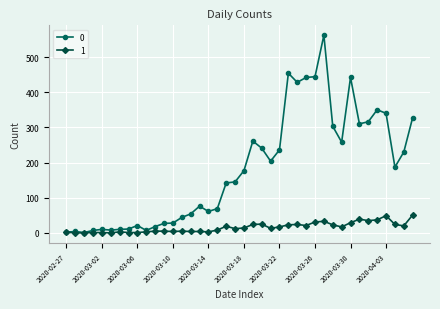

True or false: 0 has more than 1 points higher than both neighbors.

True